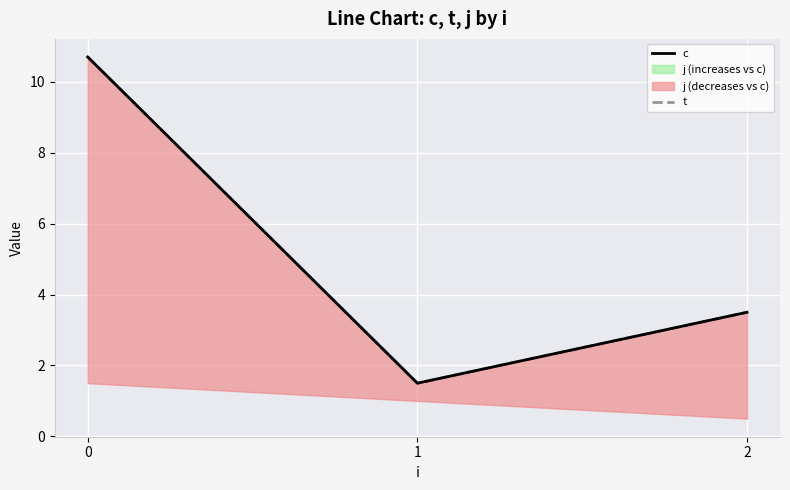

Which series has the largest total across all categories?

c